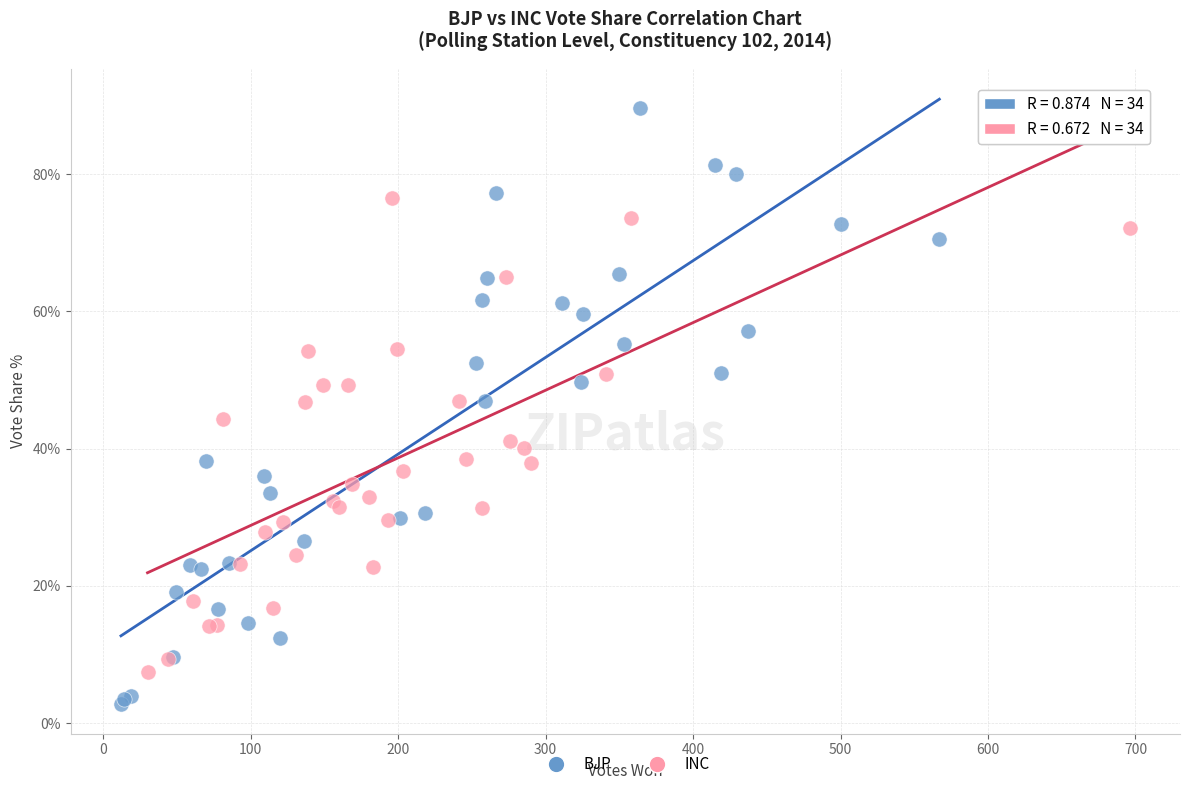

Which series contains the highest Y value?

BJP